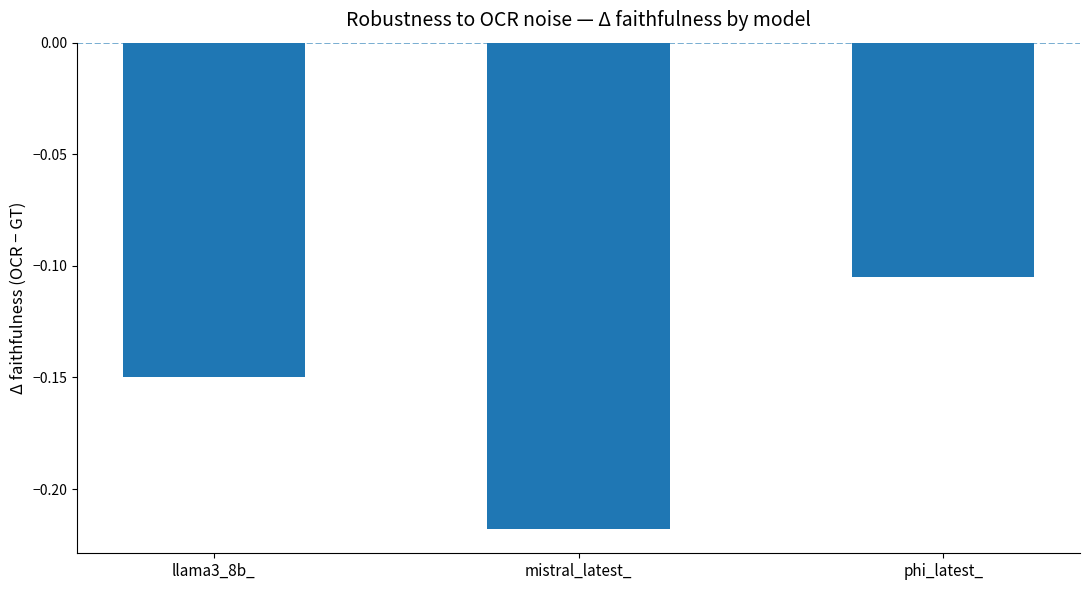

Which category has the highest value across all series?

phi_latest_